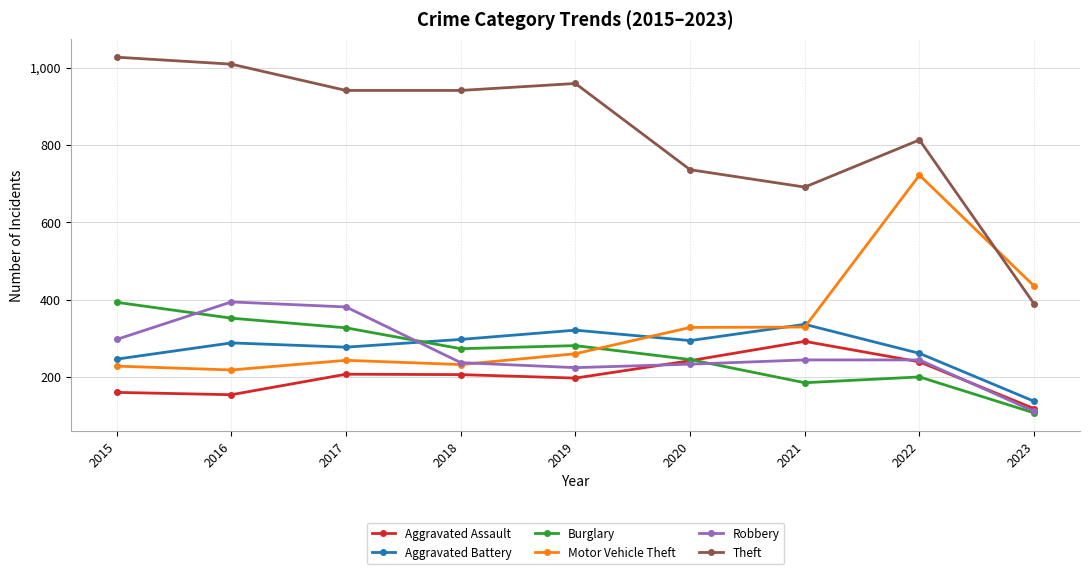

True or false: Burglary has a value of 273 at 2018.

True